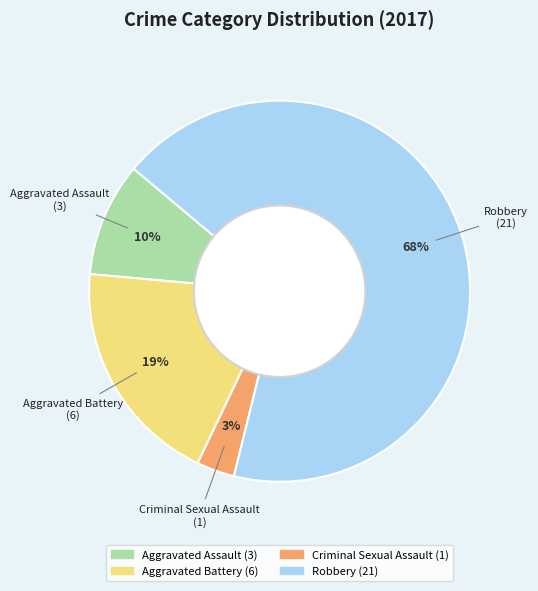

Which has a higher value, Aggravated Assault or Robbery?

Robbery